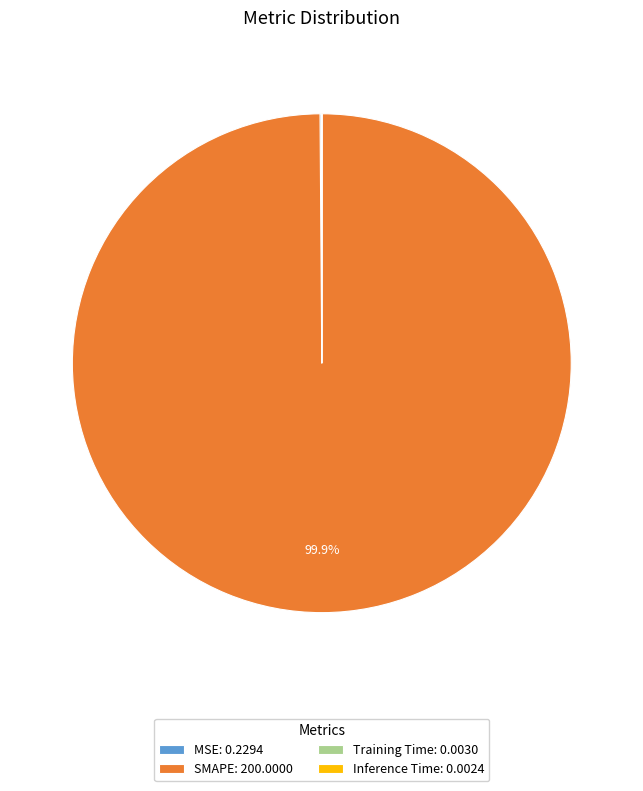

Does SMAPE: 200.0000 account for over 50% of the chart?

Yes